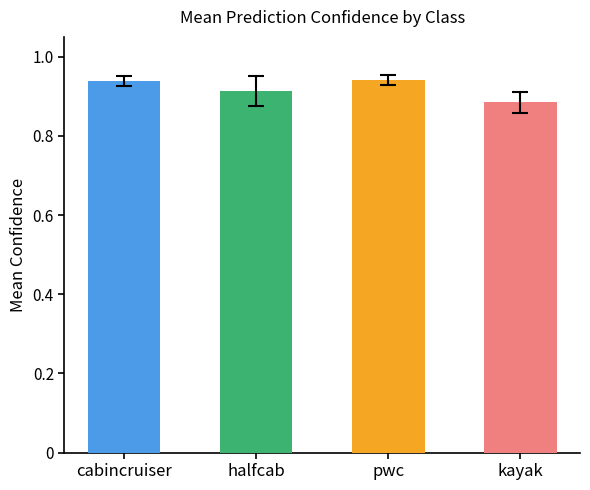

Between pwc and halfcab, which is larger?

pwc